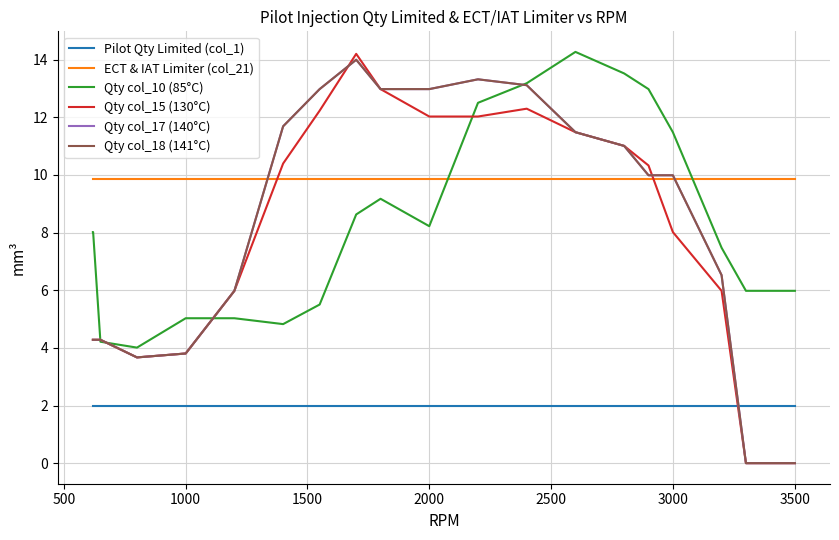

Does the chart have visible grid lines?

Yes